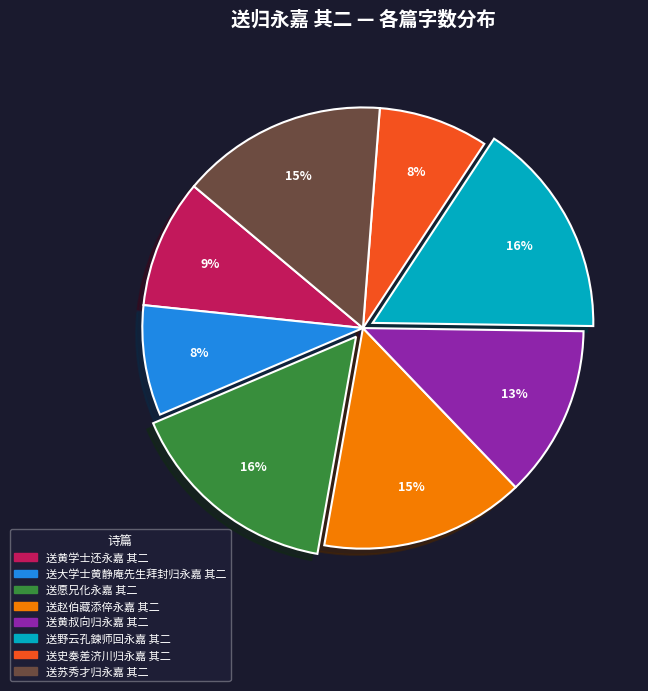

To the nearest percent, what percentage of the pie is 送黄学士还永嘉 其二?

9%